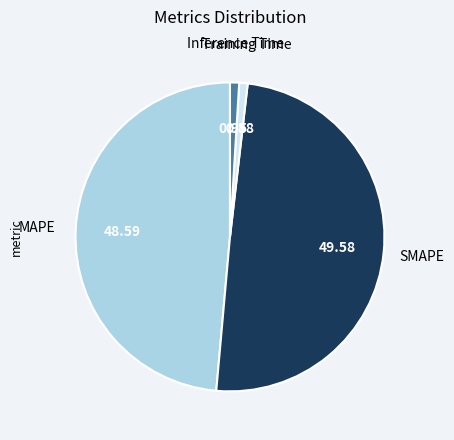

Which slice is the largest?

SMAPE